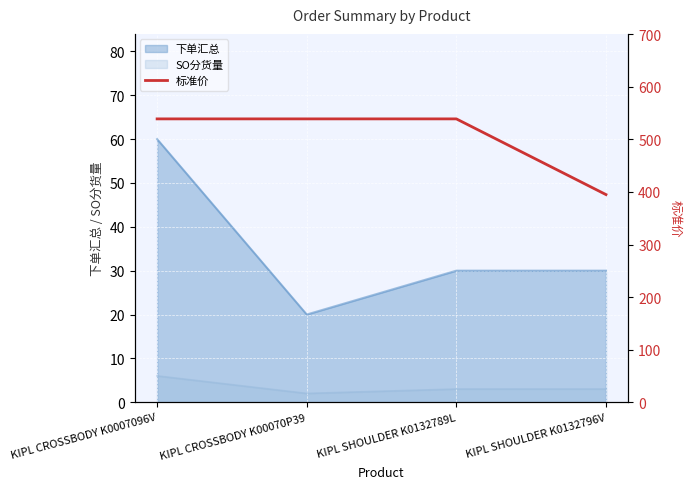

The chart shows a value of 539 at KIPL CROSSBODY K0007096V. True or false?

True